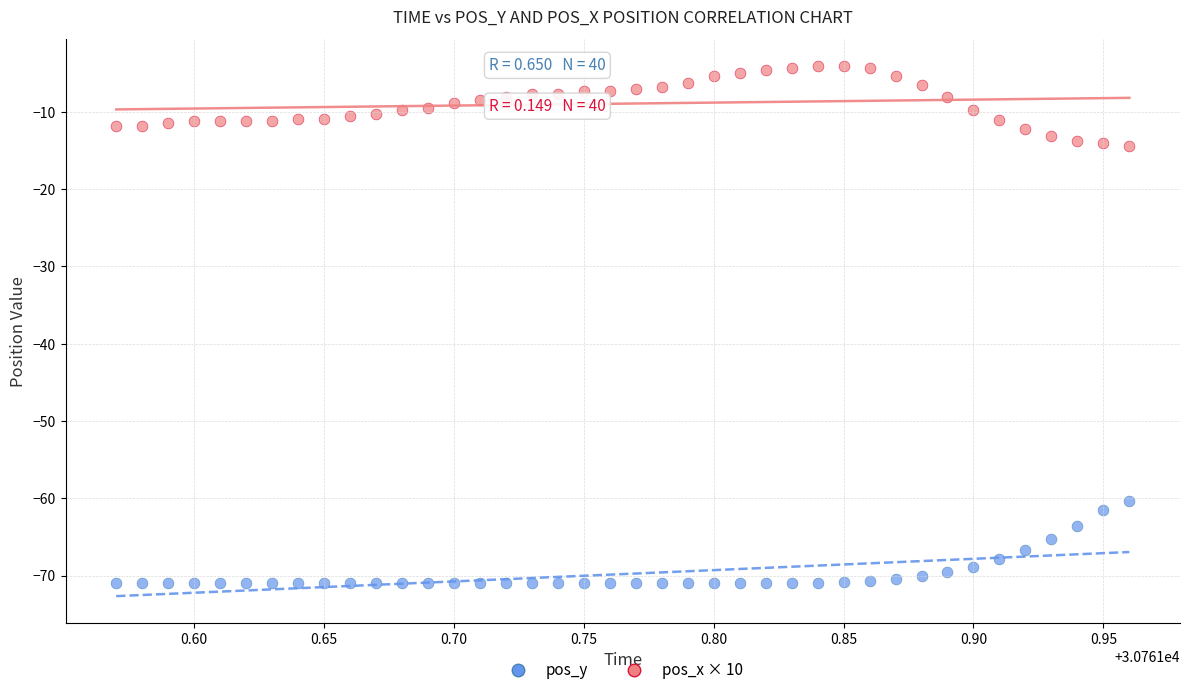

Across all data points, what is the range of Y values (max minus min)?

67.0